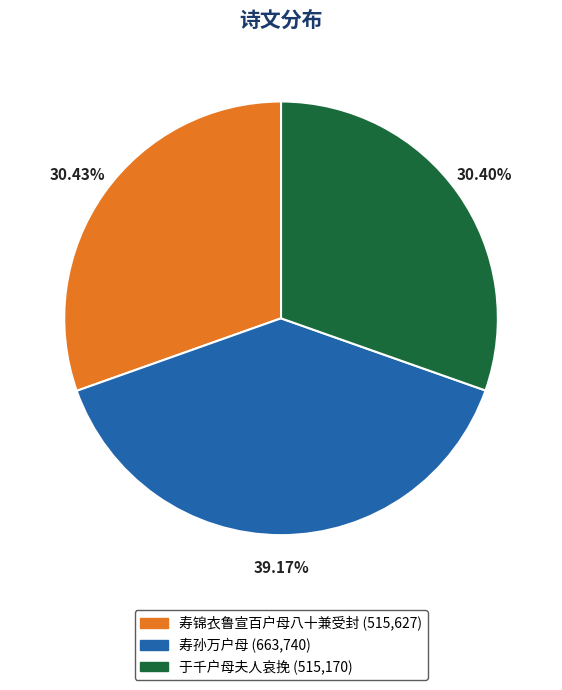

How many segments does this pie chart have?

3